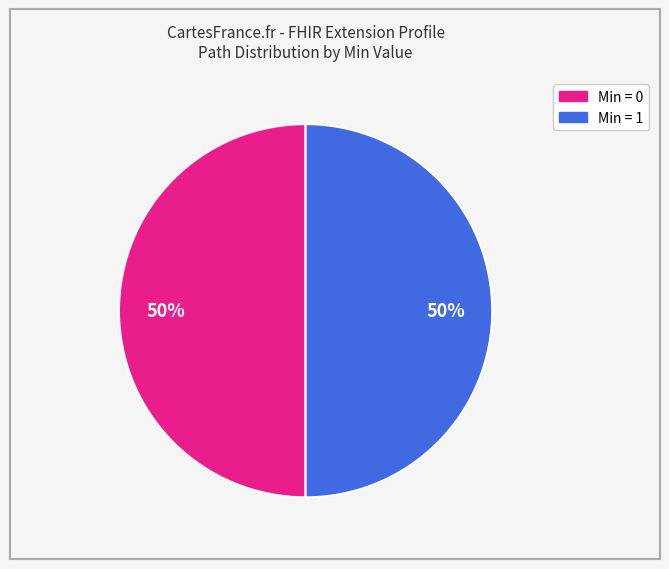

How many segments does this pie chart have?

2